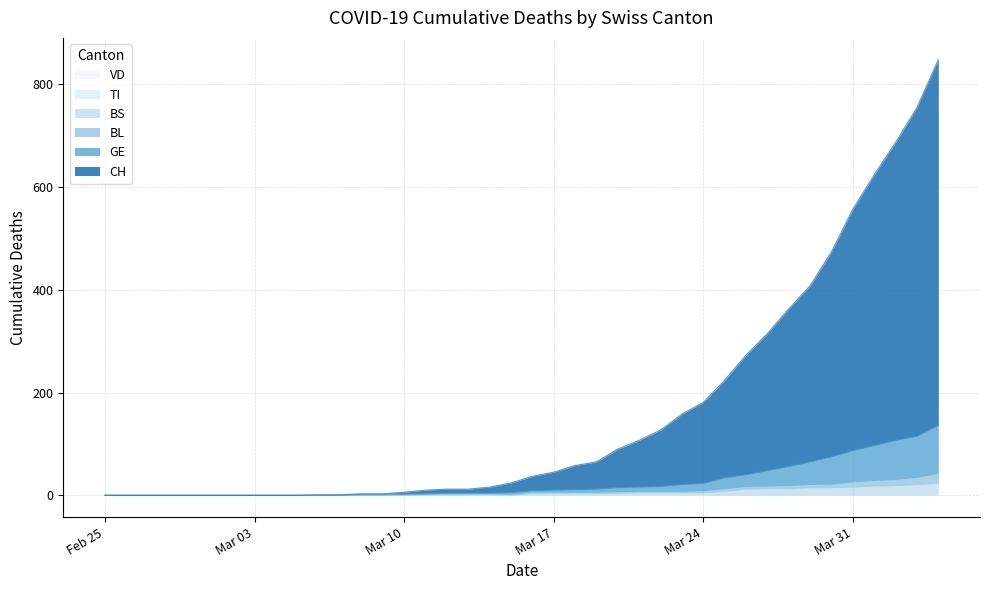

What is the difference between the highest and lowest values at Mar 24?

176